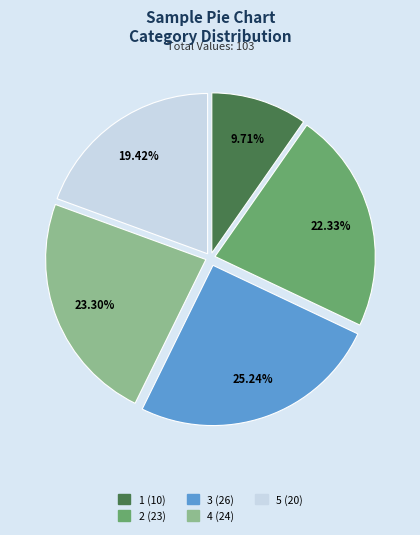

Rank the categories by value from highest to lowest.

3, 4, 2, 5, 1